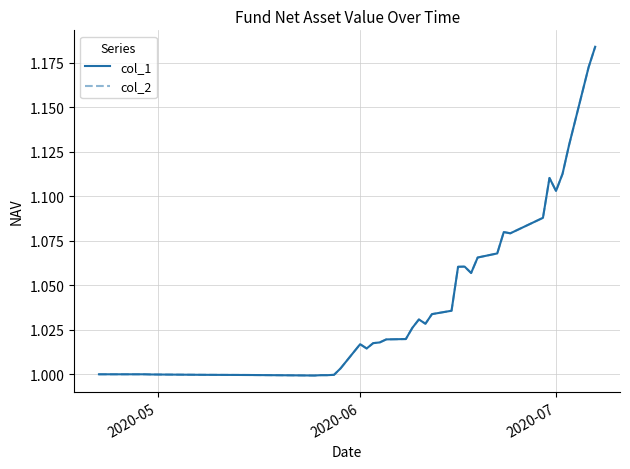

In col_1, how many points are lower than both neighbors (excluding endpoints)?

6